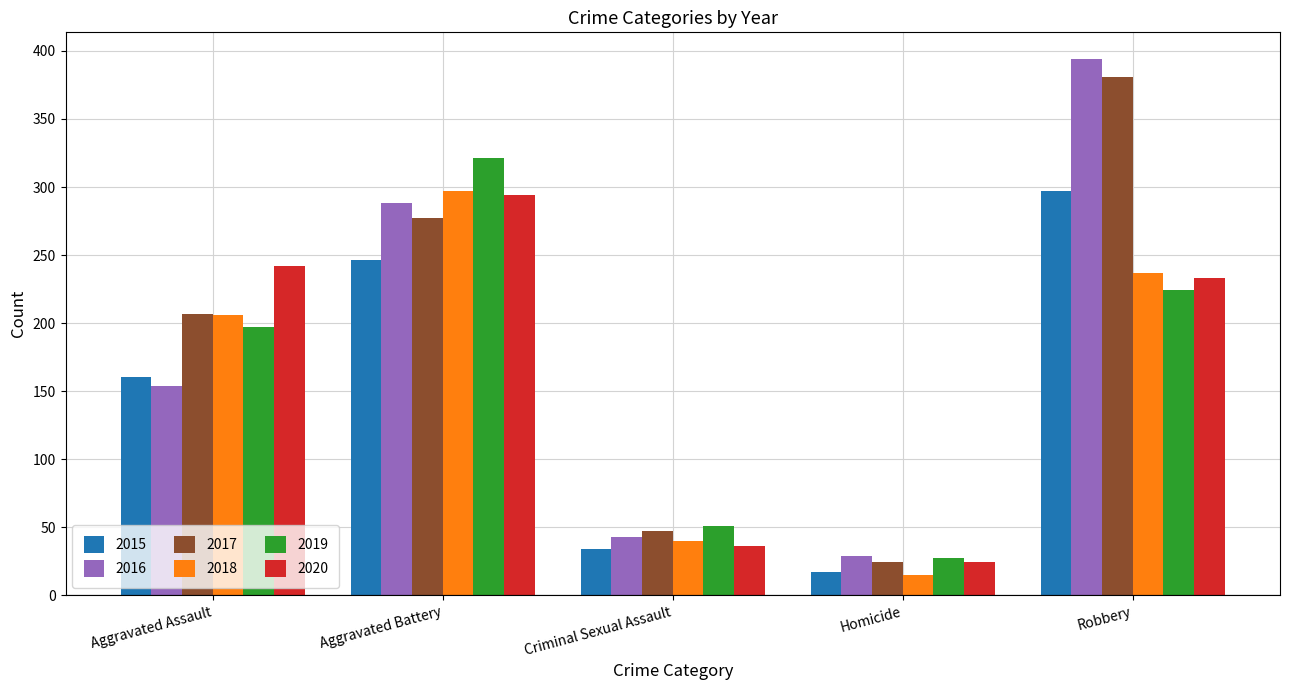

What is the value of the 2020 bar at the 2nd from the left?

294